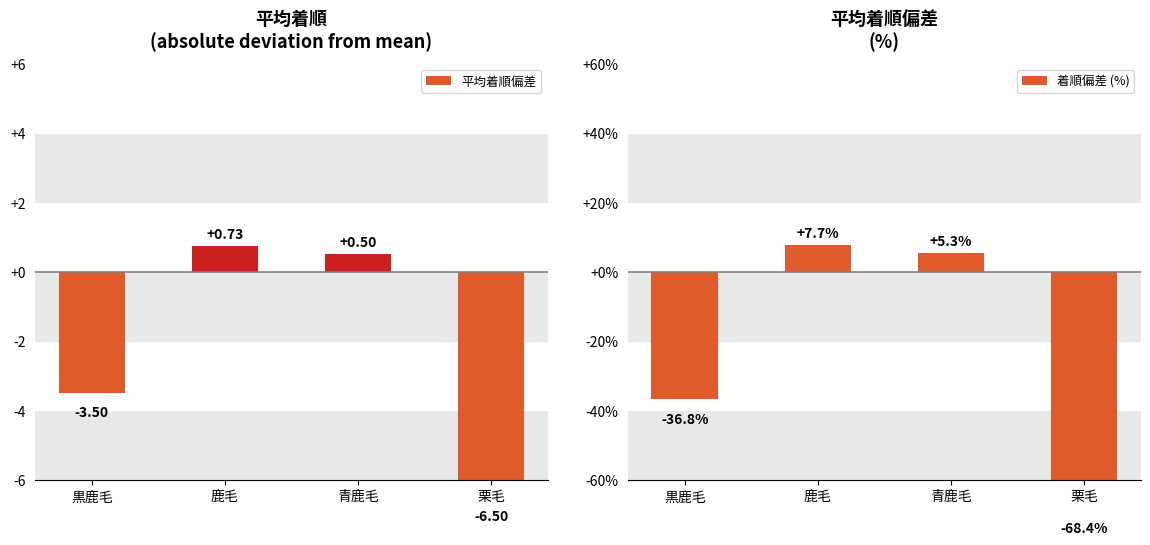

List the series in order of their peak value, lowest first.

平均着順偏差, 着順偏差 (%)